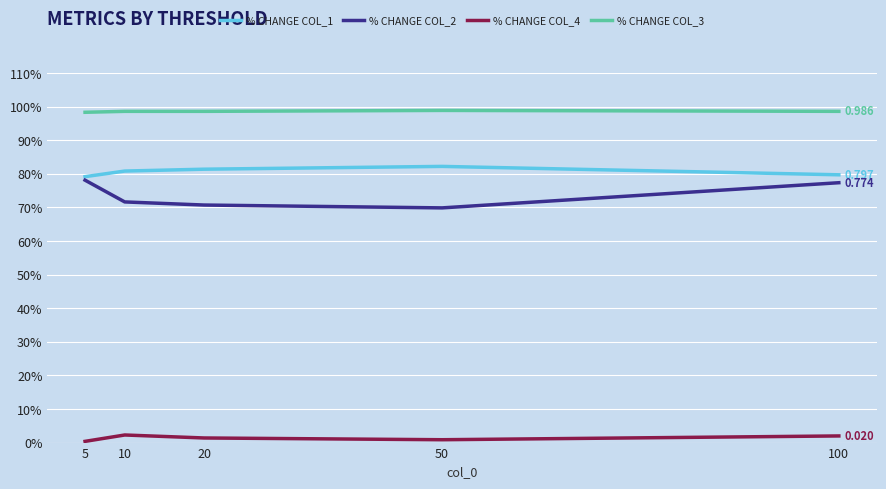

Is this an area chart (filled region under the line)?

No